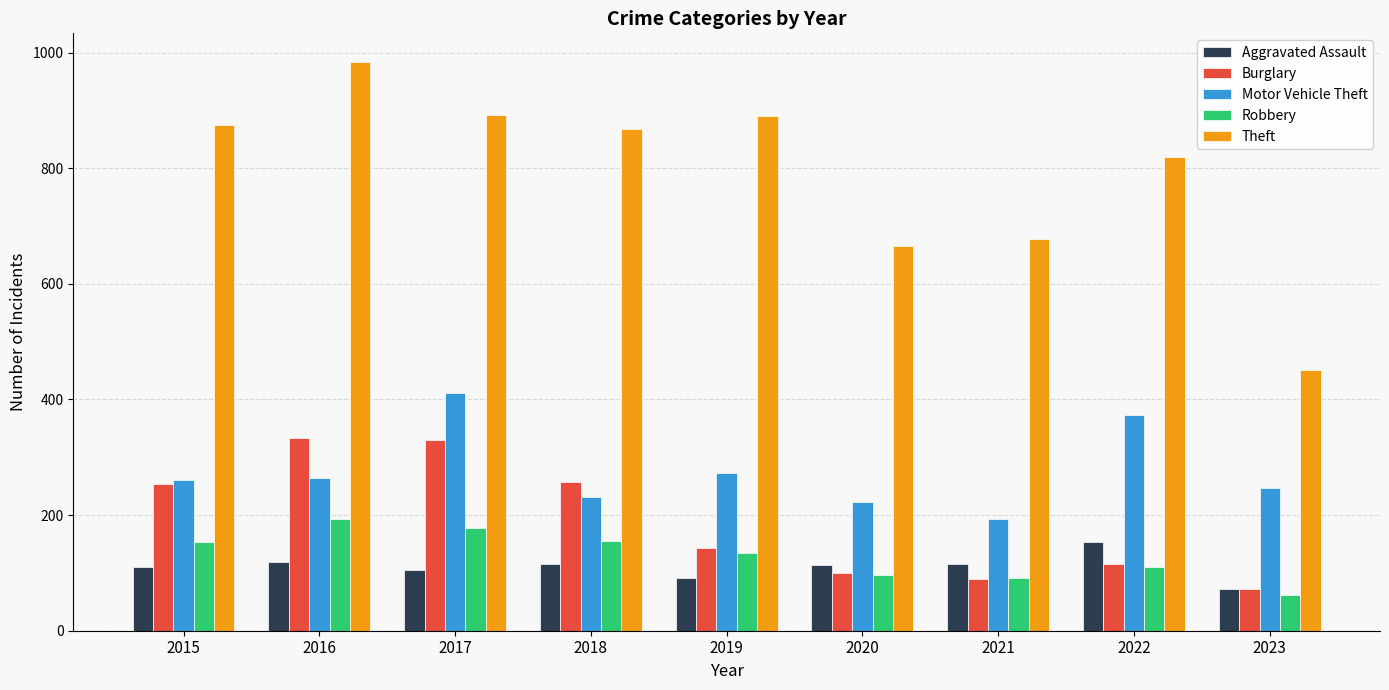

True or false: Burglary has a value of 329 at 2017.

True